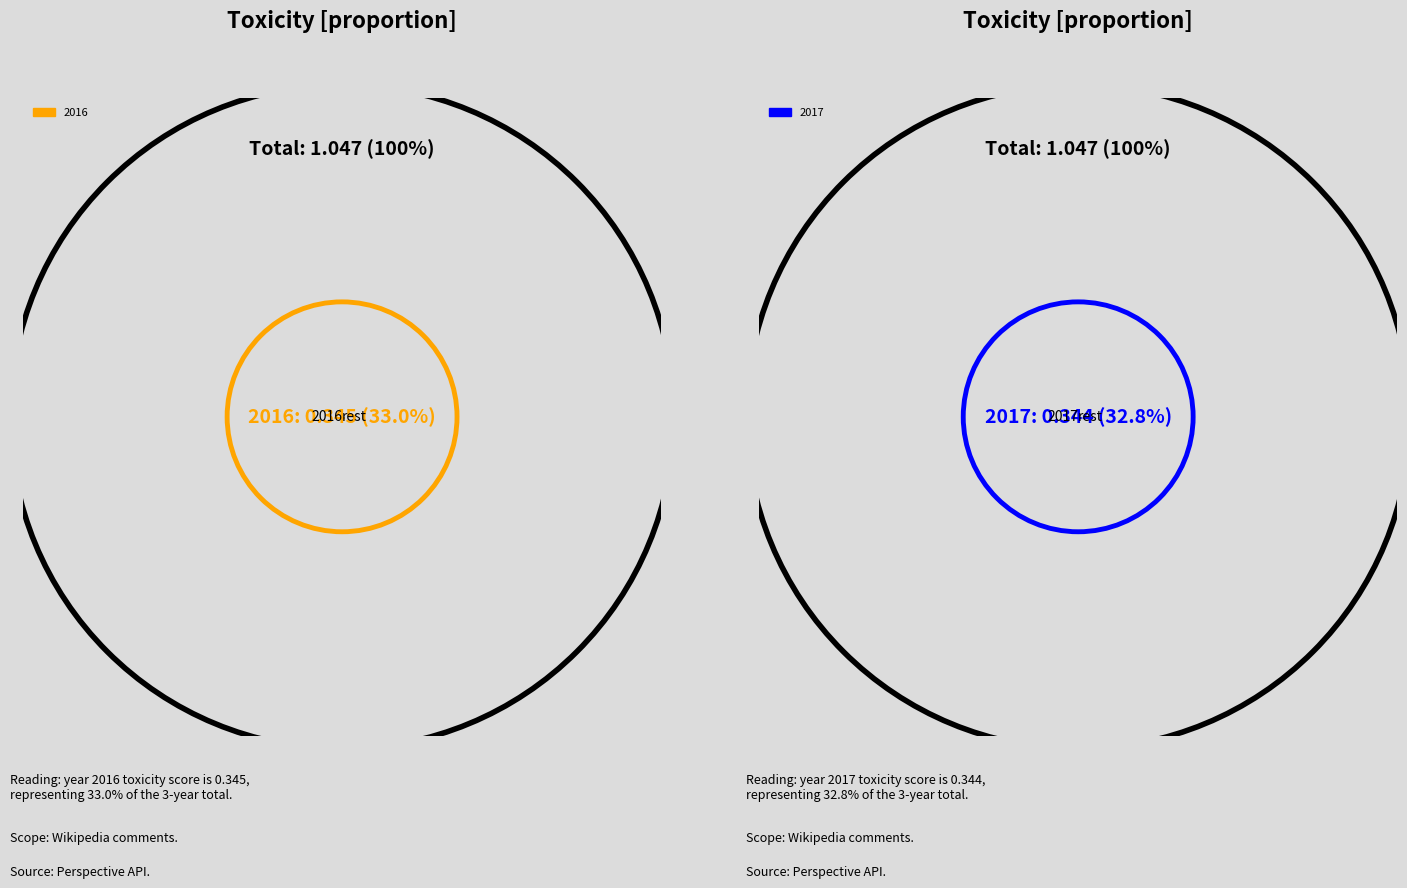

Rank the categories by value from highest to lowest.

2018, 2016, 2017